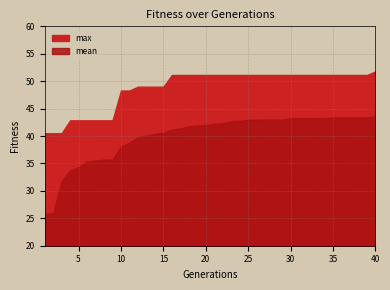

True or false: mean has more than 1 interior local peaks.

False